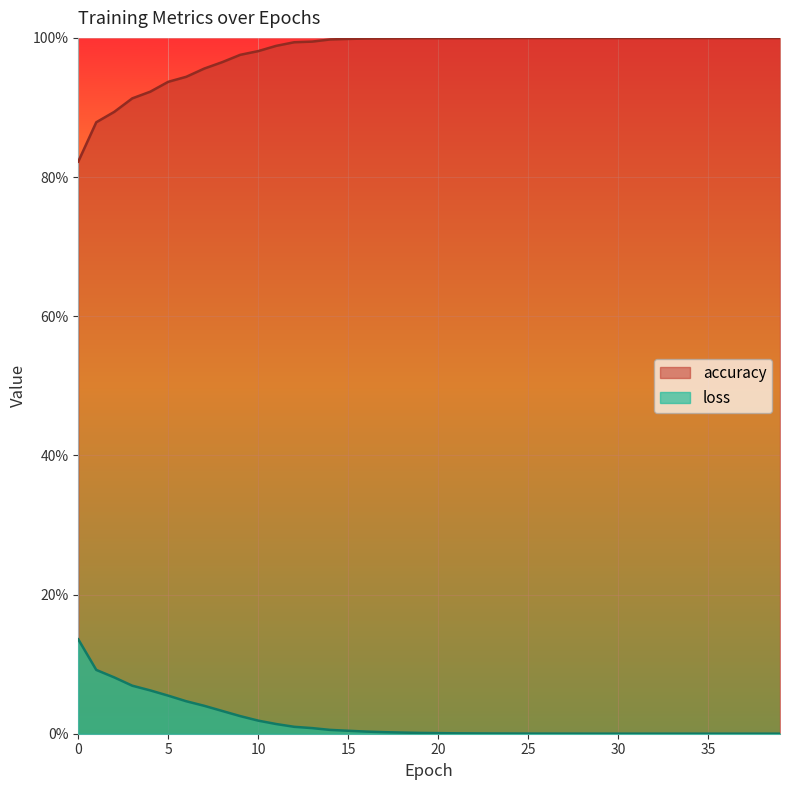

Which series changed the most between 21 and 38?

loss